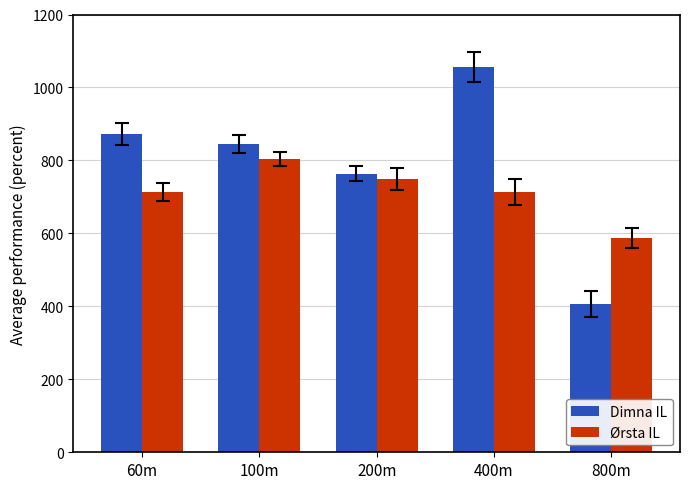

At 200m, list the series in order from smallest to largest.

Ørsta IL, Dimna IL